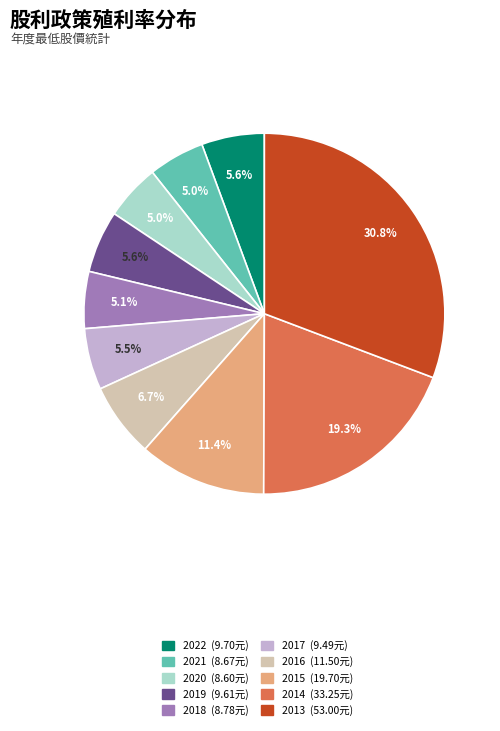

To the nearest percent, what percentage of the pie is 2019?

6%